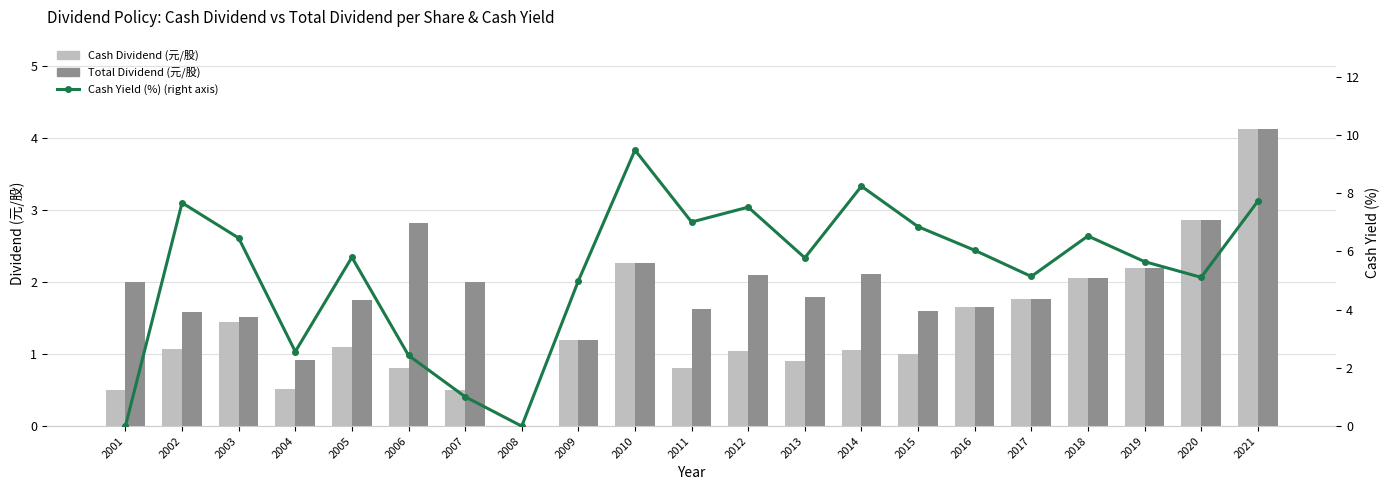

How many values in the Total Dividend (元/股) series are below 1?

2